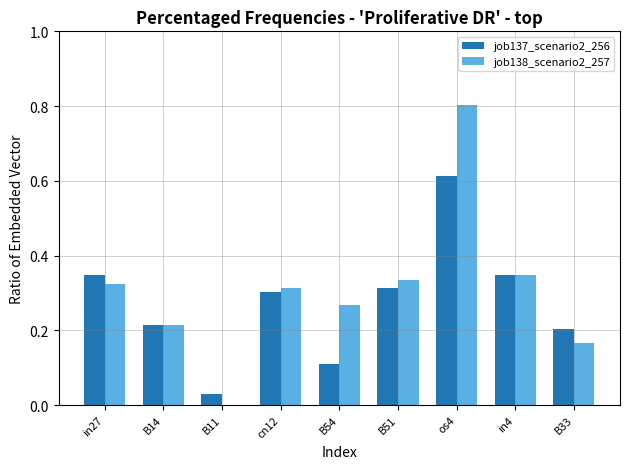

At which category is the sum across all series the highest?

os4